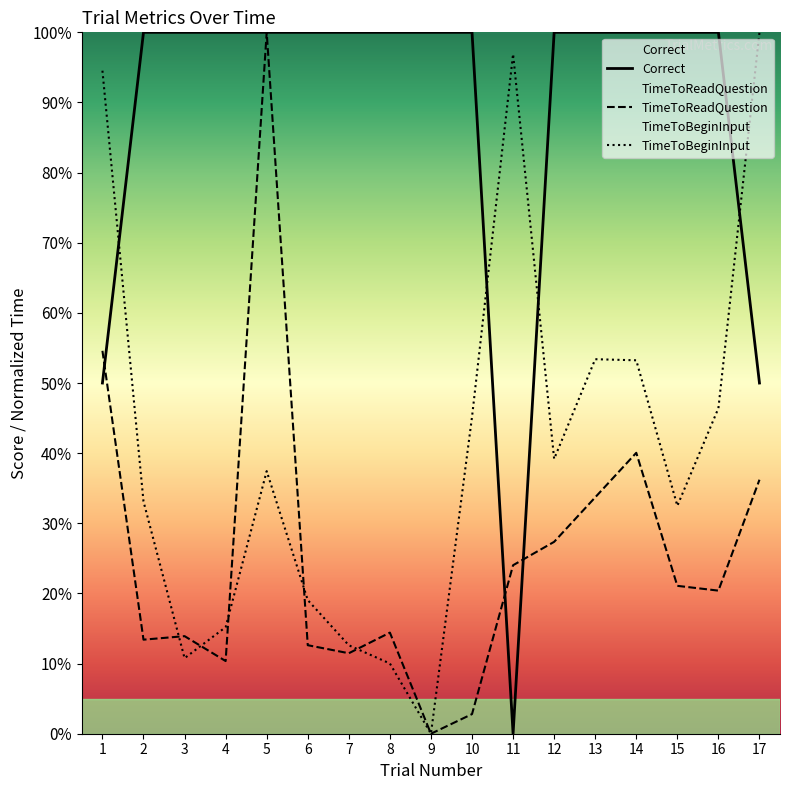

What is the average value of the TimeToReadQuestion series?

25.7